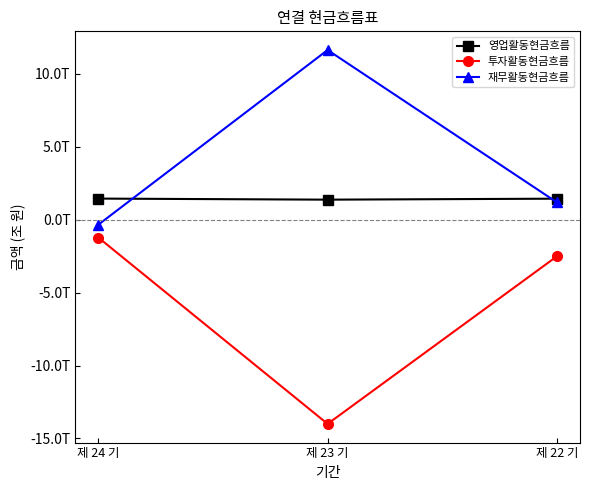

Does the chart have visible grid lines?

No